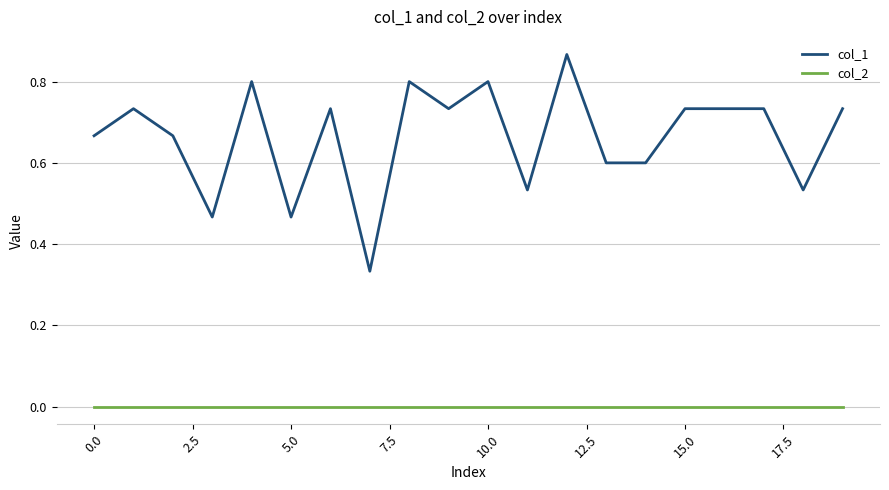

Which series has the largest total across all categories?

col_1